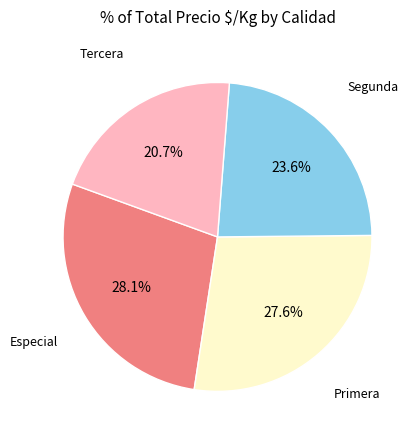

How many slices are in this pie chart?

4